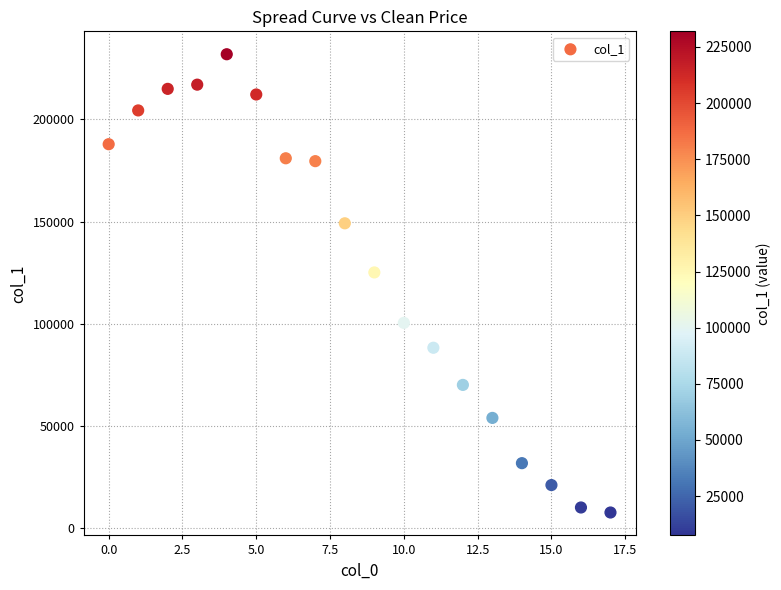

What is the range of Y values (max minus min)?

224433